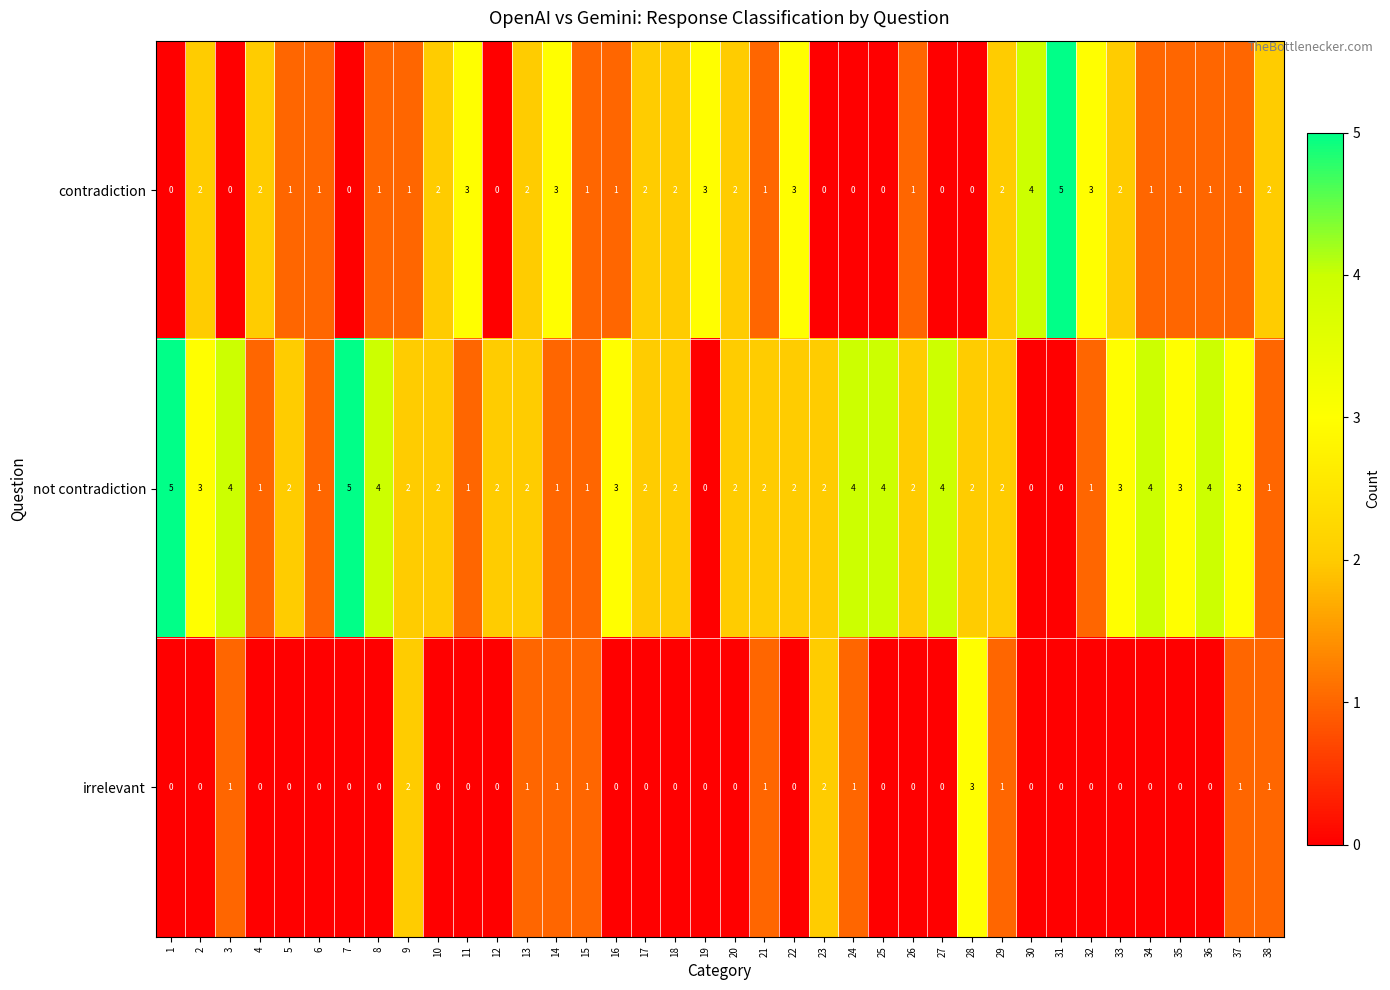

The not contradiction series shows 4 at 36. True or false?

True